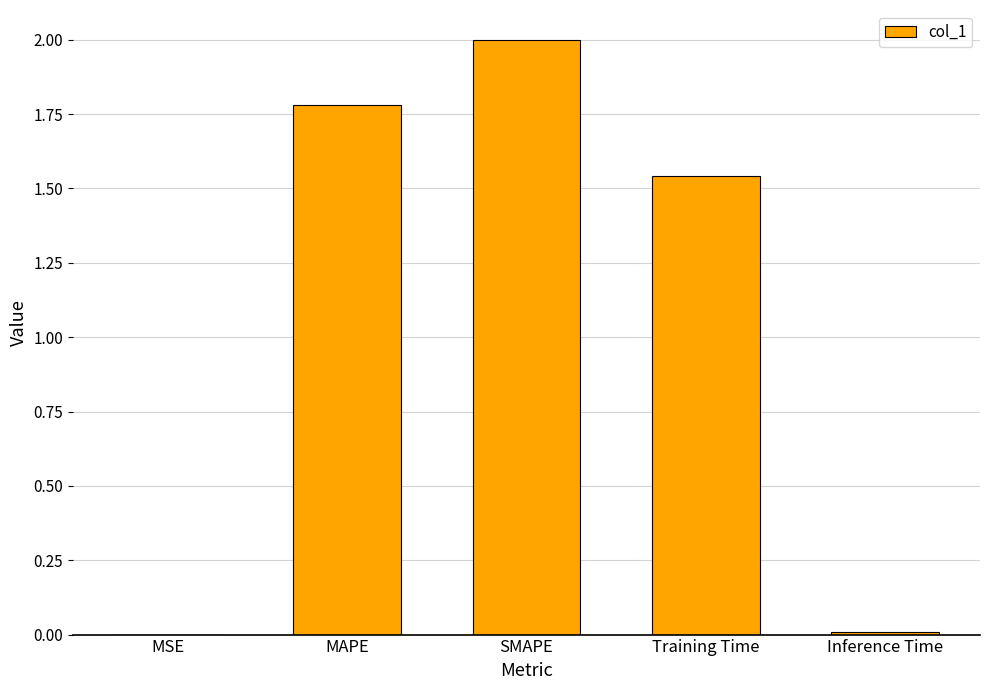

Approximately how many times larger is the value at SMAPE compared to Training Time?

1.3